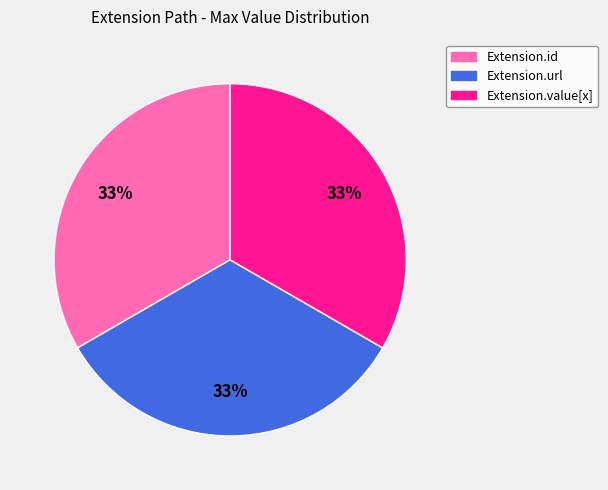

How many segments does this pie chart have?

3